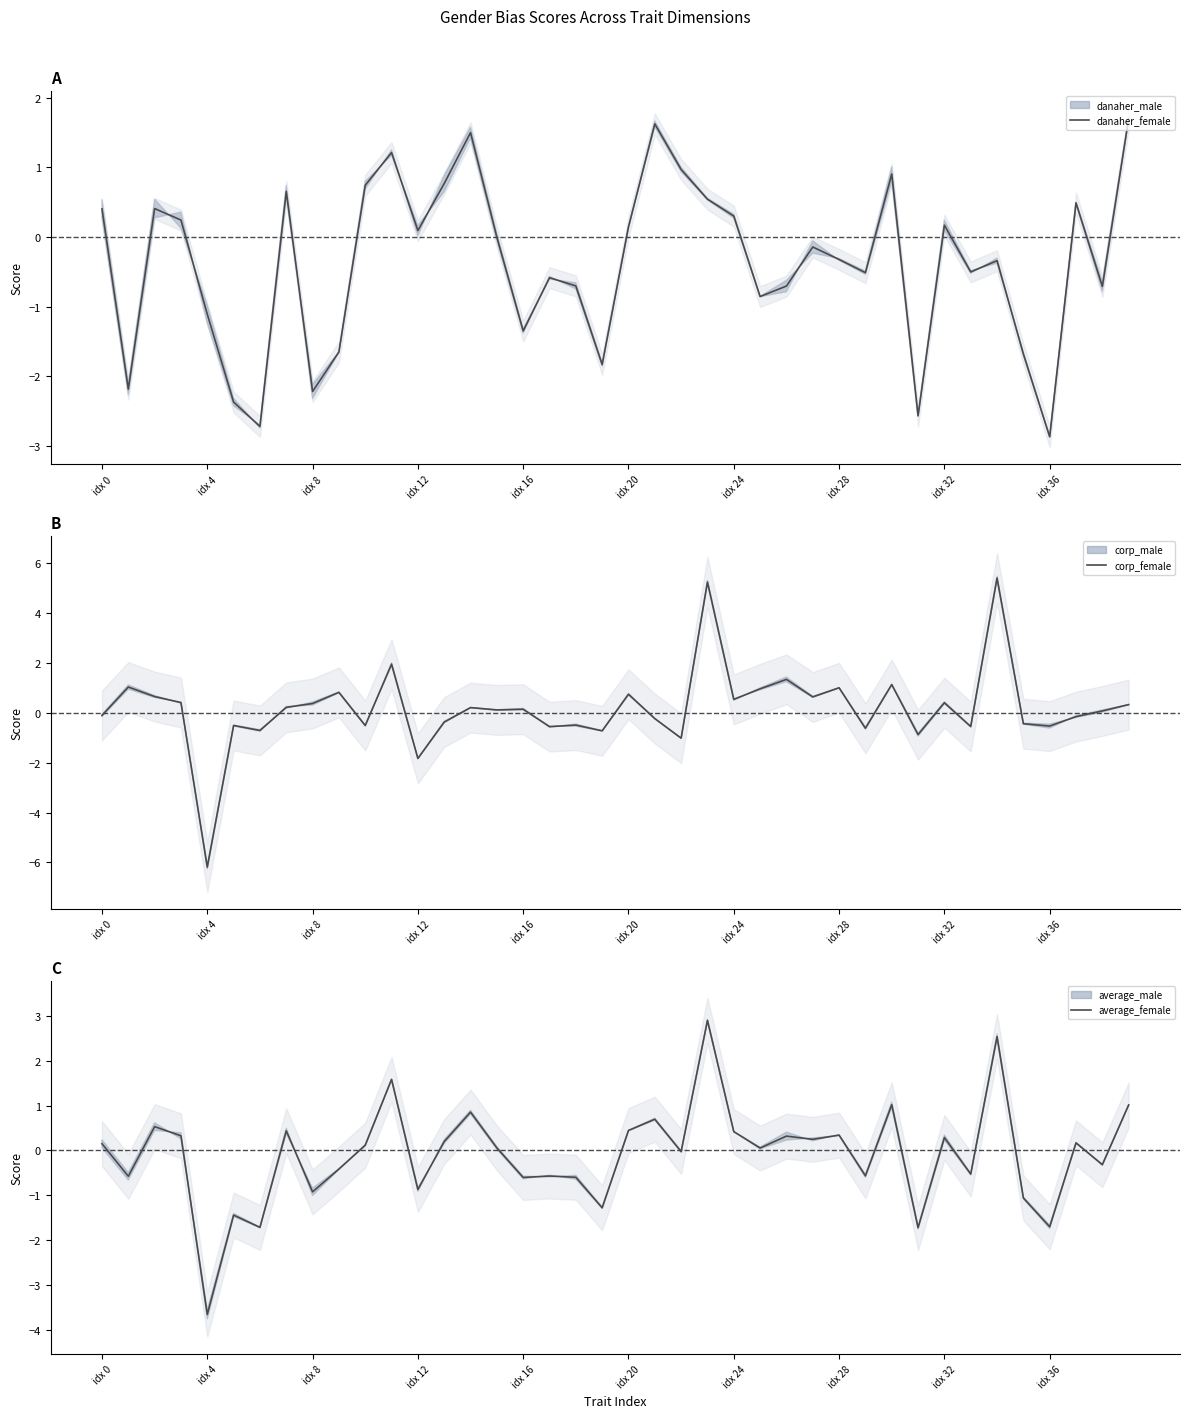

The value of average_female at 15 is 0.0. True or false?

False